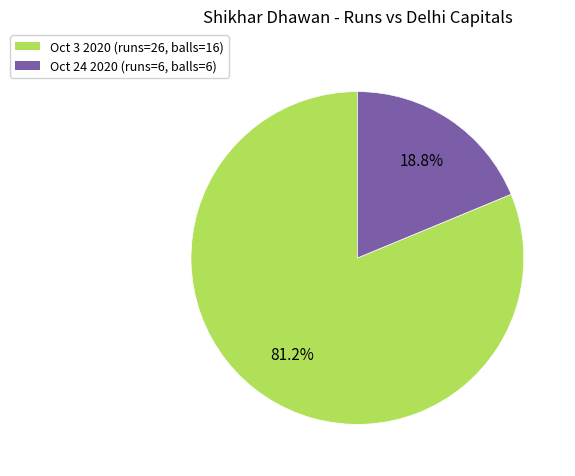

Is there a majority slice in this chart?

Yes